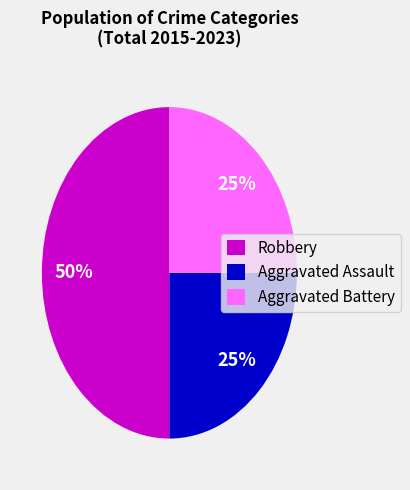

Which category has the biggest portion of the pie?

Robbery